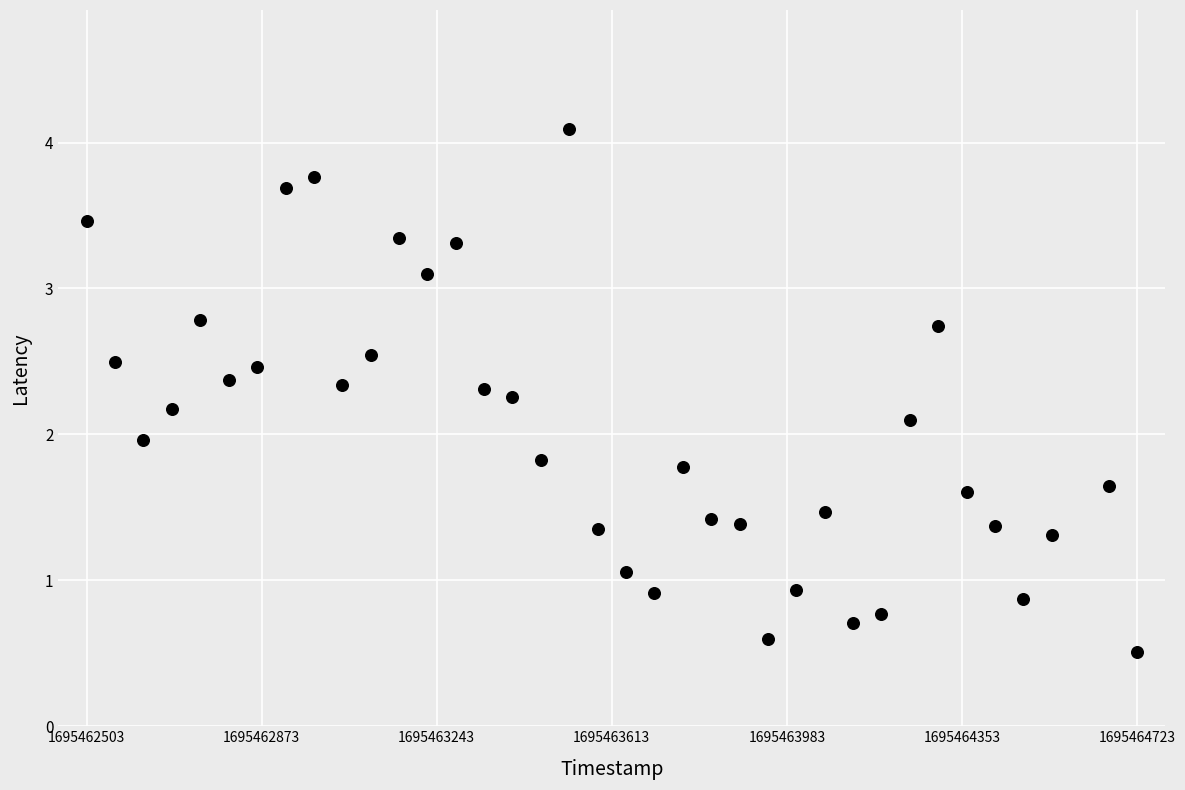

What is the range of X values (max minus min)?

2220.0